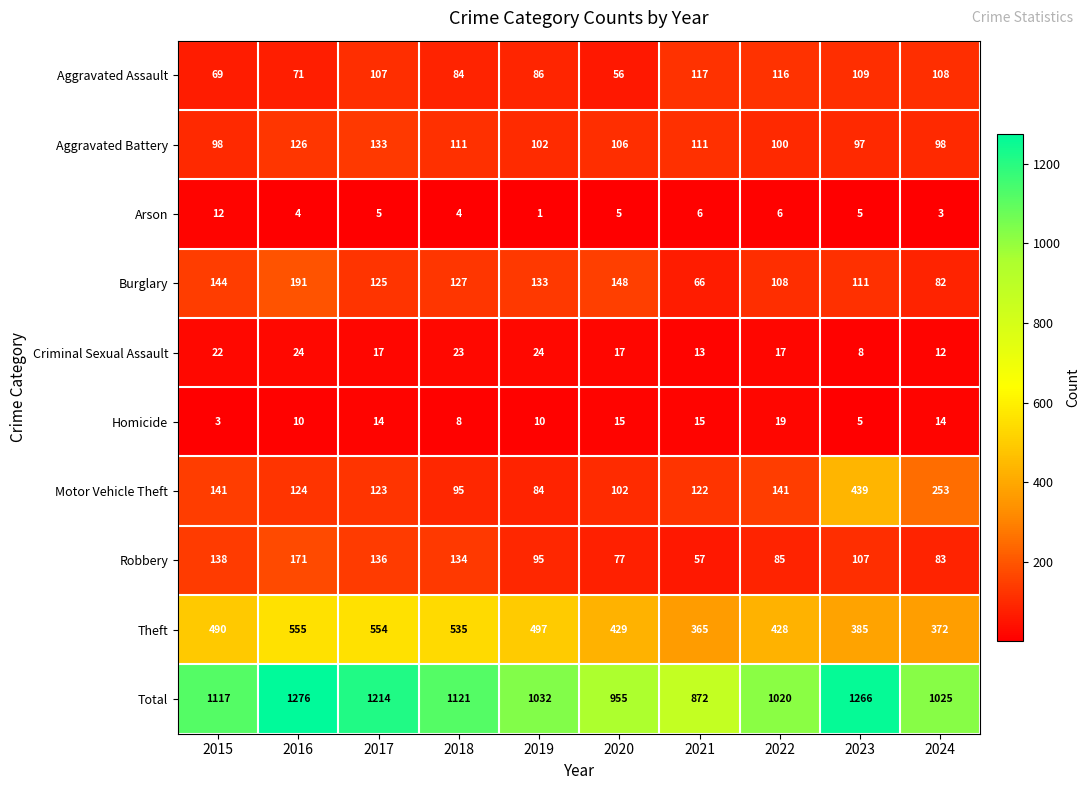

Rank the series by their maximum value, from lowest to highest.

Arson, Homicide, Criminal Sexual Assault, Aggravated Assault, Aggravated Battery, Robbery, Burglary, Motor Vehicle Theft, Theft, Total